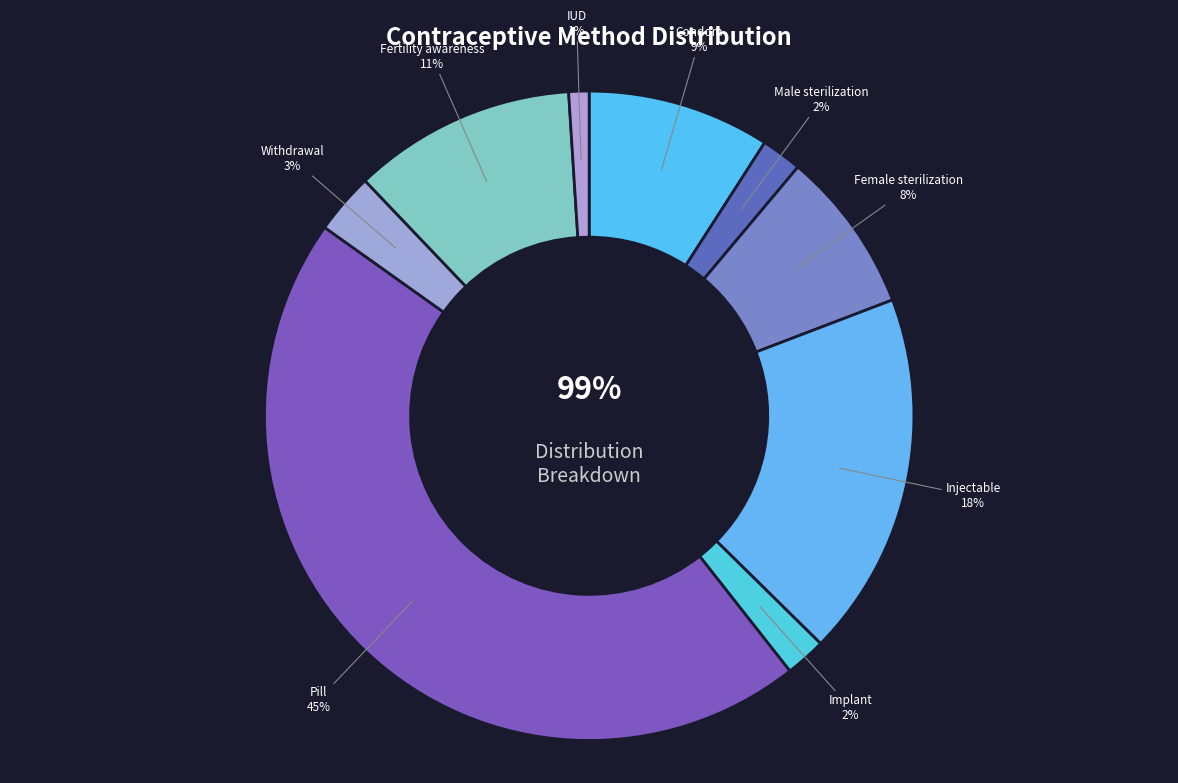

What percentage is the Condom slice, to the nearest percent?

9%